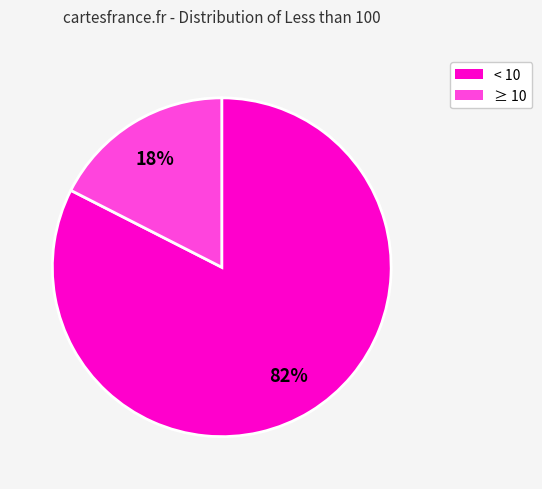

To the nearest percent, what is the average slice percentage?

50%